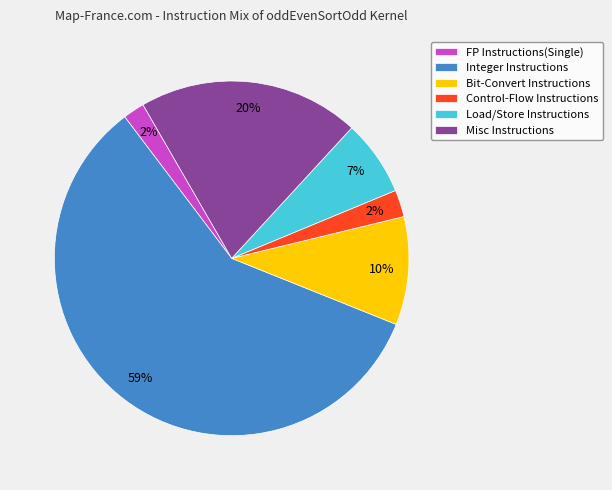

Between Control-Flow Instructions and Load/Store Instructions, which is larger?

Load/Store Instructions